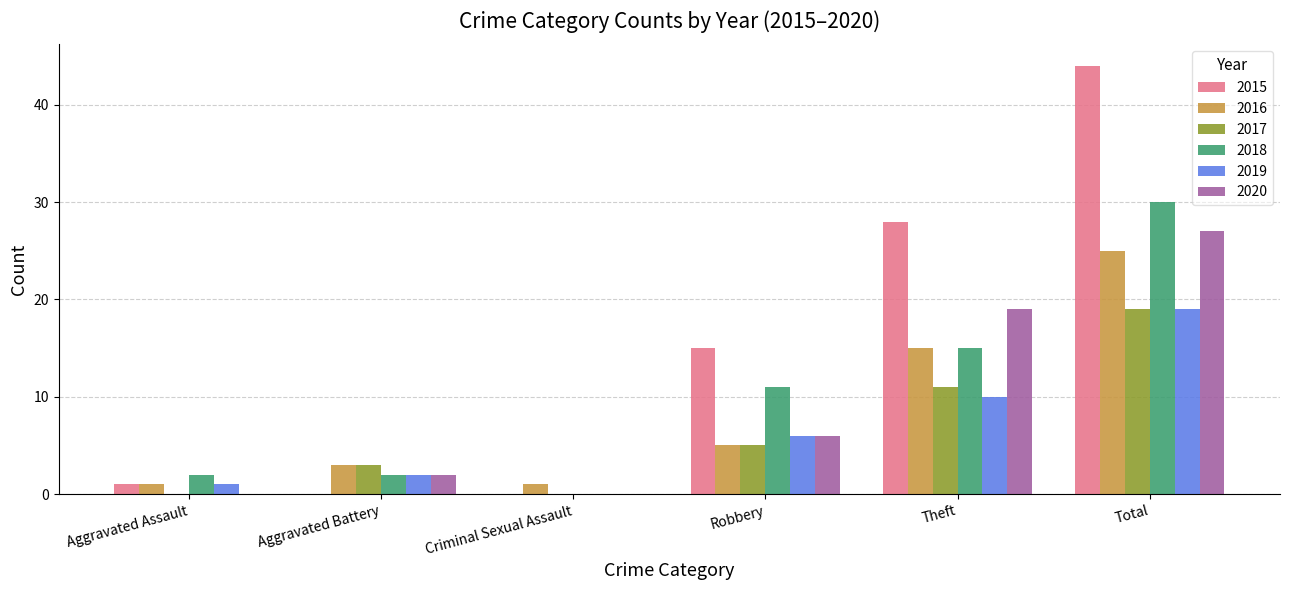

Reading left to right, extract all data points from this chart.

2015: Aggravated Assault=1	Aggravated Battery=0	Criminal Sexual Assault=0	Robbery=15	Theft=28	Total=44
2016: Aggravated Assault=1	Aggravated Battery=3	Criminal Sexual Assault=1	Robbery=5	Theft=15	Total=25
2017: Aggravated Assault=0	Aggravated Battery=3	Criminal Sexual Assault=0	Robbery=5	Theft=11	Total=19
2018: Aggravated Assault=2	Aggravated Battery=2	Criminal Sexual Assault=0	Robbery=11	Theft=15	Total=30
2019: Aggravated Assault=1	Aggravated Battery=2	Criminal Sexual Assault=0	Robbery=6	Theft=10	Total=19
2020: Aggravated Assault=0	Aggravated Battery=2	Criminal Sexual Assault=0	Robbery=6	Theft=19	Total=27